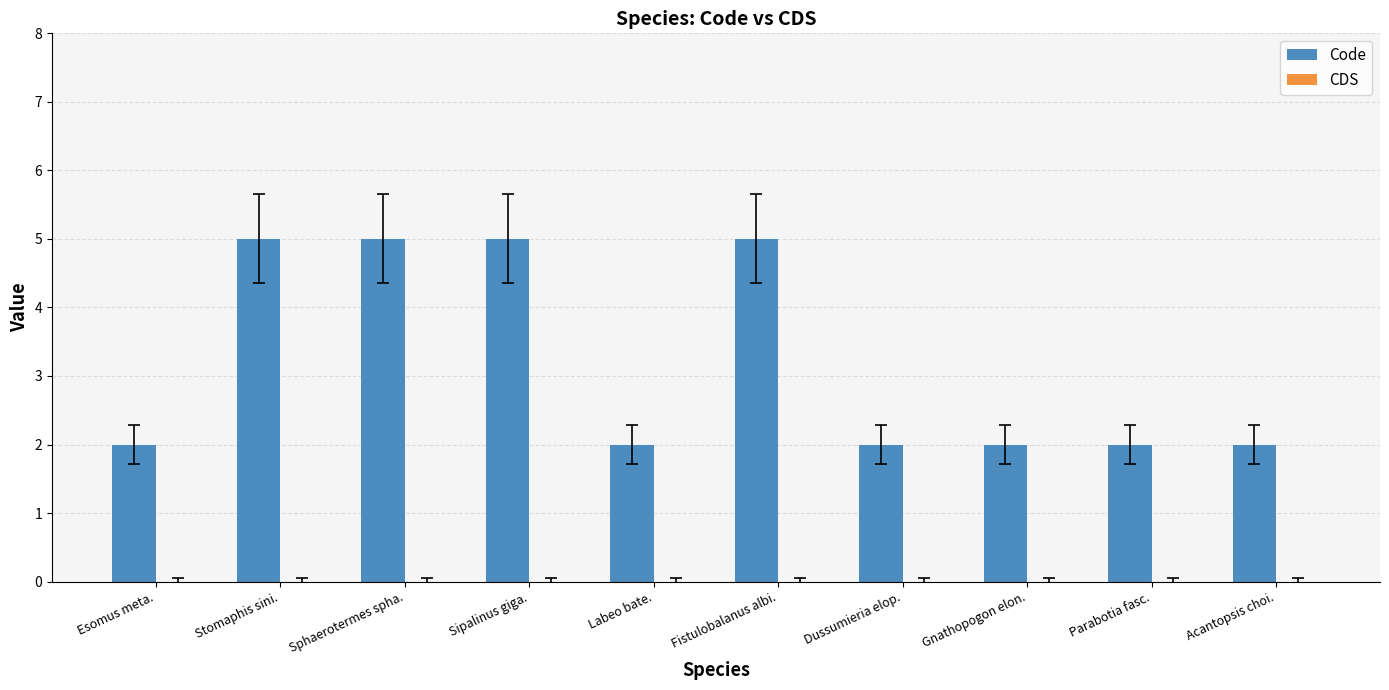

Is it true that the value at Stomaphis sini. is 7?

False